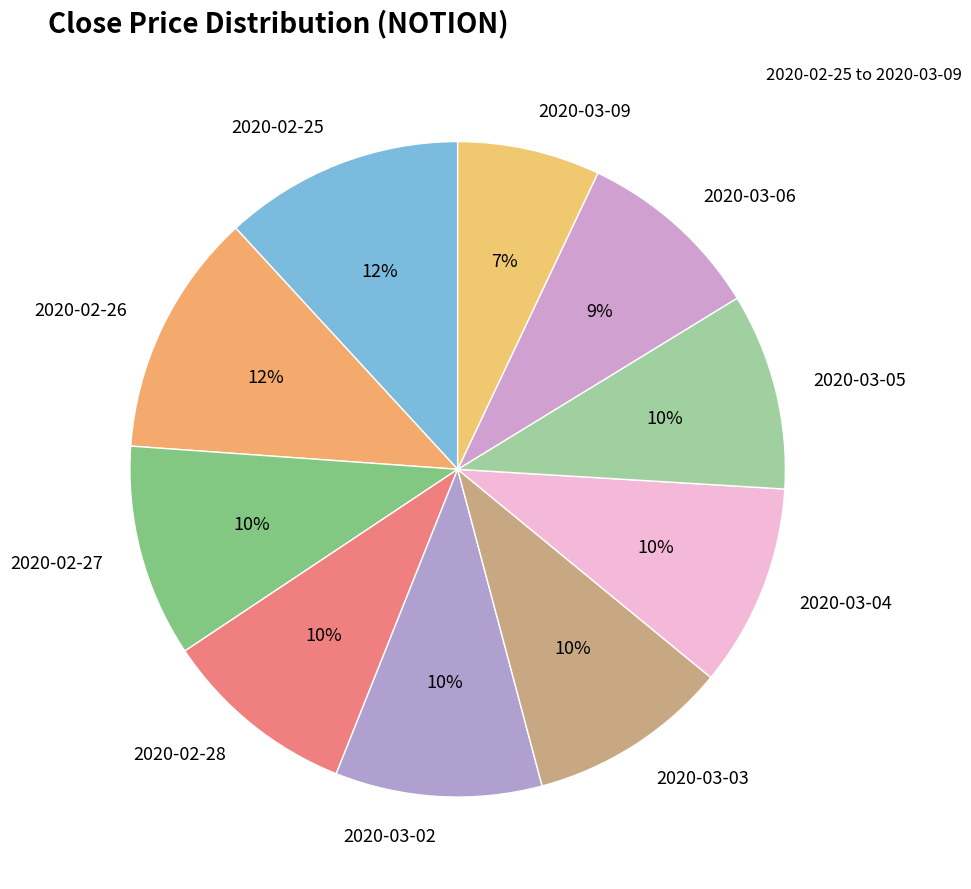

What percentage is the 2020-02-28 slice, to the nearest percent?

10%